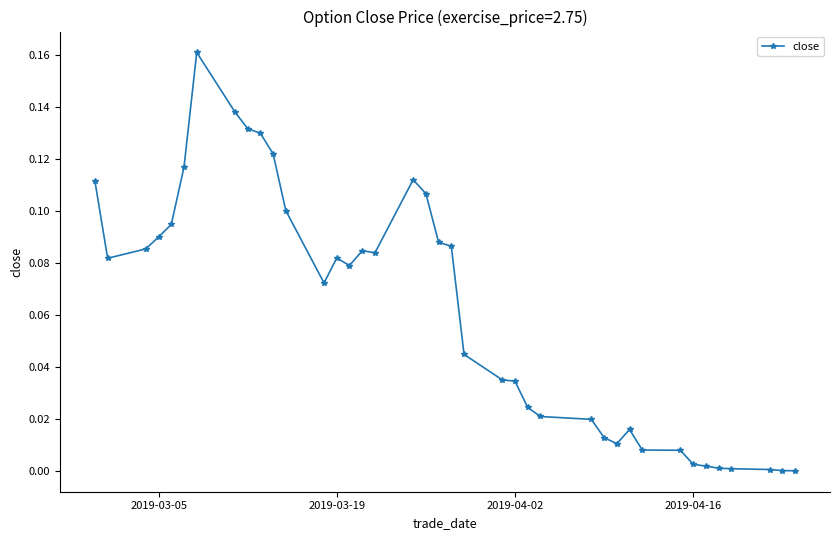

How many lines are shown in the chart?

1